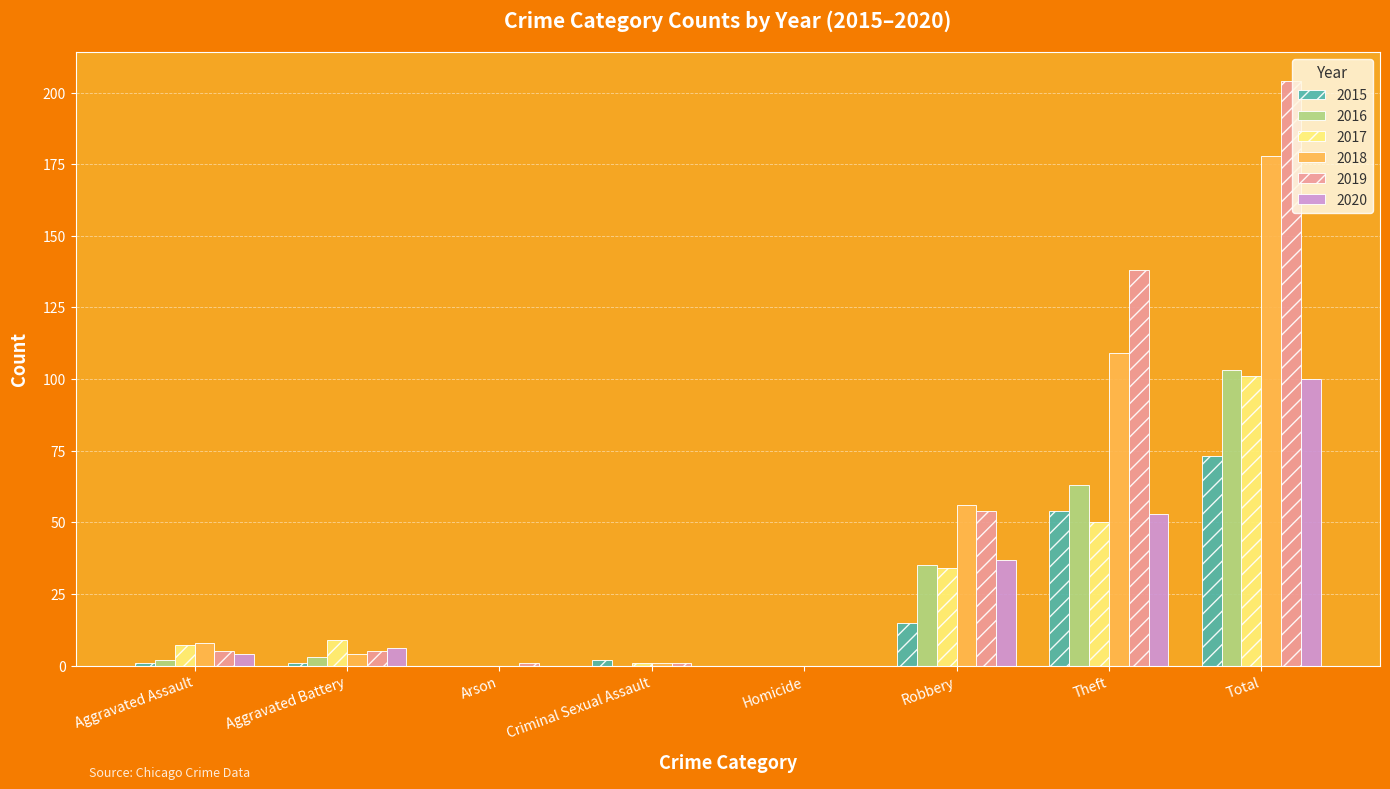

Which series has the largest total across all categories?

2019